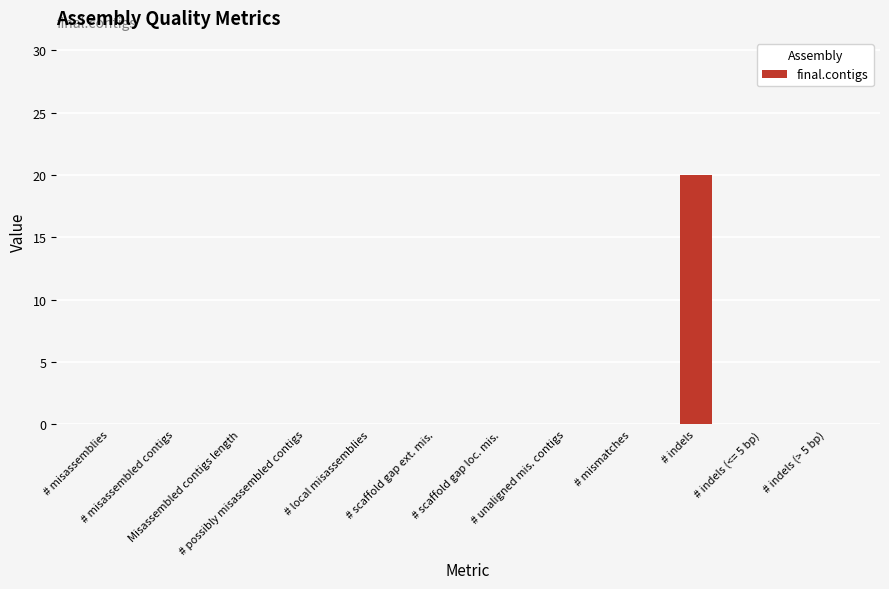

Is it true that the value at Misassembled contigs length is 0?

True